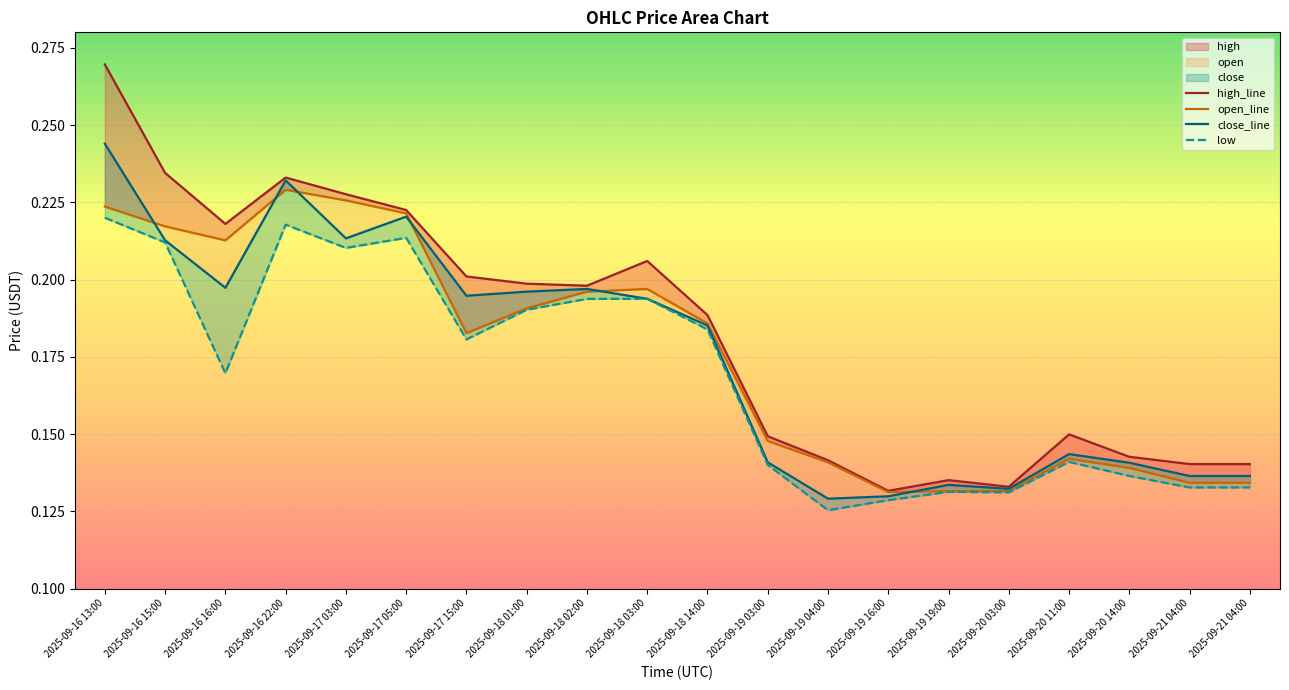

Where do open_line and close_line first cross each other?

2025-09-16 13:00 and 2025-09-16 15:00